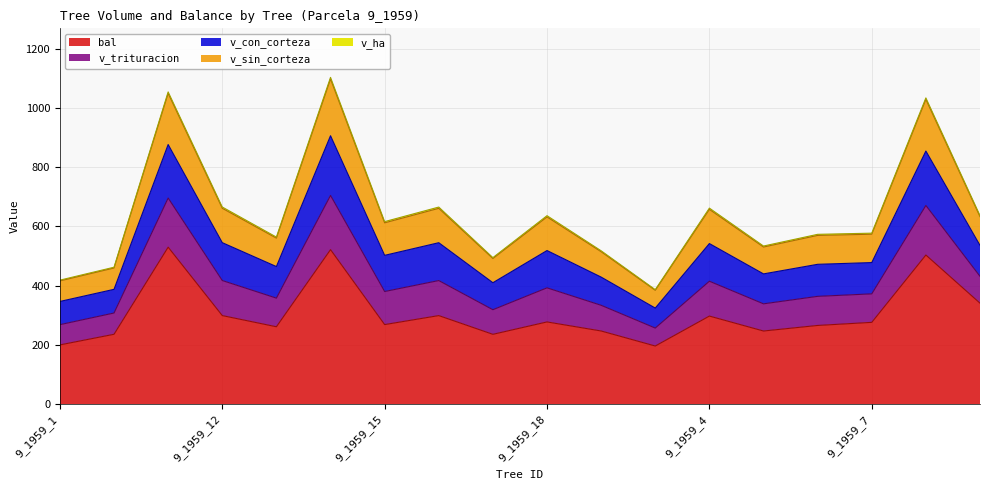

How many interior local valleys does the v_sin_corteza series have?

5